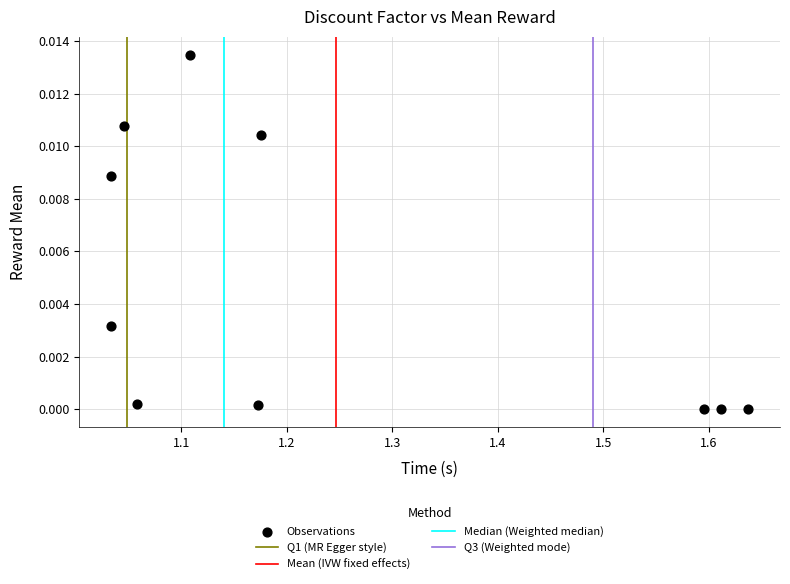

What is the average X value?

1.2